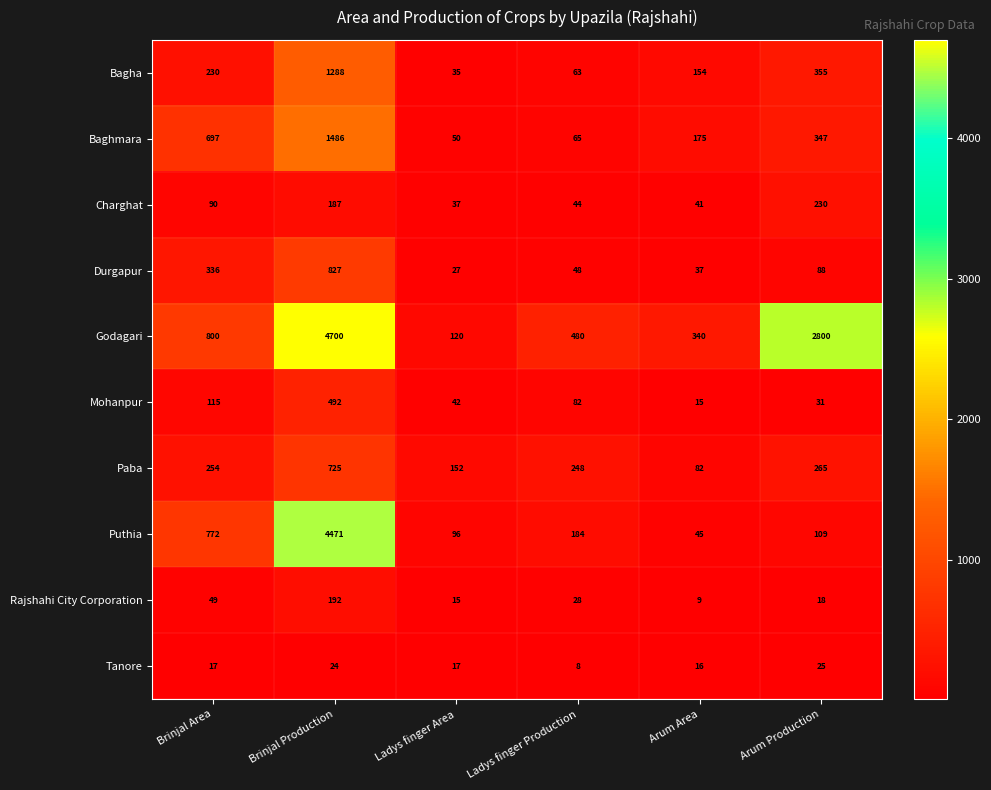

Count the number of data series in this chart.

10